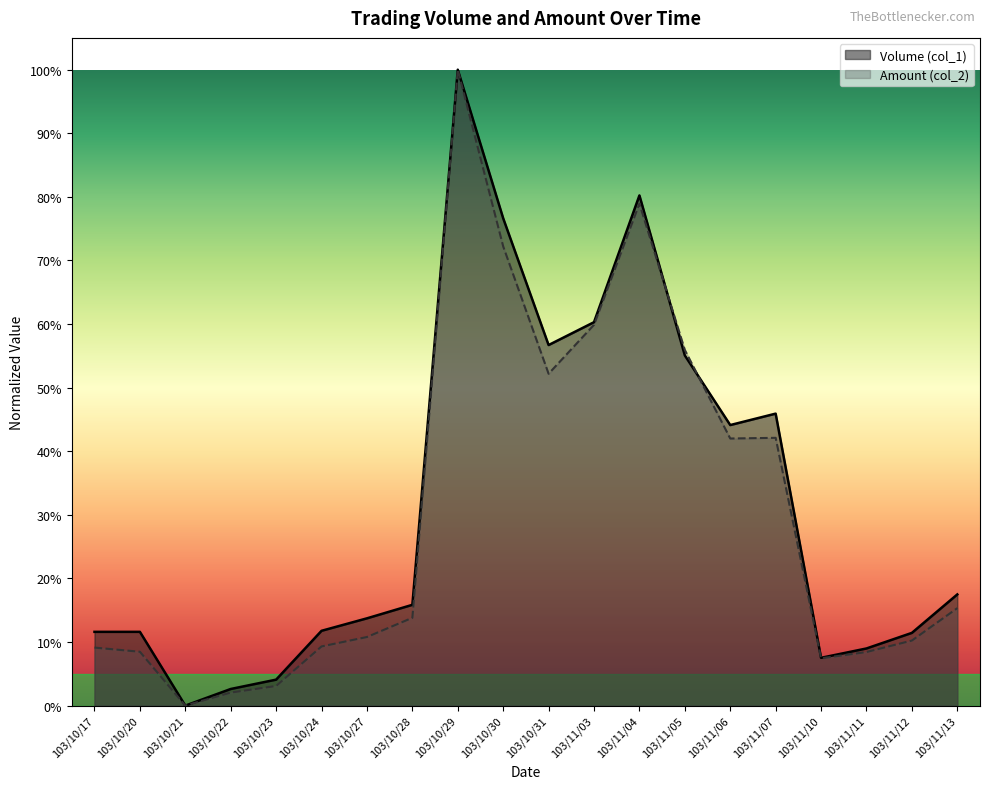

Reading right to left, transcribe all the data shown in this chart.

Volume (col_1): 0.2	0.1	0.1	0.1	0.5	0.4	0.6	0.8	0.6	0.6	0.8	1.0	0.2	0.1	0.1	0.0	0.0	0.0	0.1	0.1
Amount (col_2): 0.2	0.1	0.1	0.1	0.4	0.4	0.6	0.8	0.6	0.5	0.7	1.0	0.1	0.1	0.1	0.0	0.0	0.0	0.1	0.1